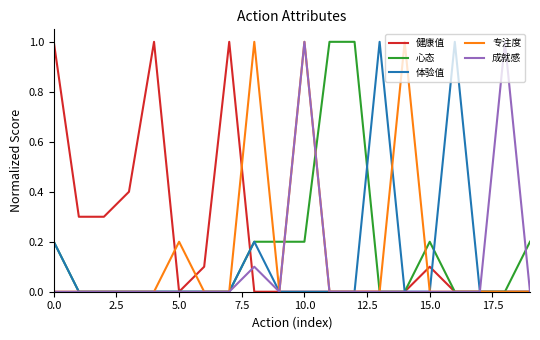

Which series has the largest total across all categories?

健康值